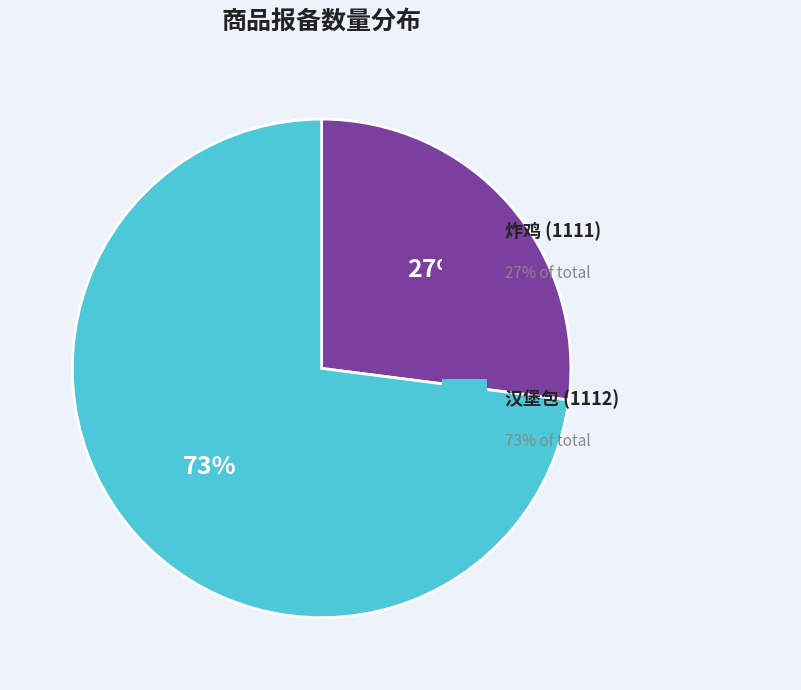

To the nearest percent, what is the difference between the largest and smallest slice percentages?

46%